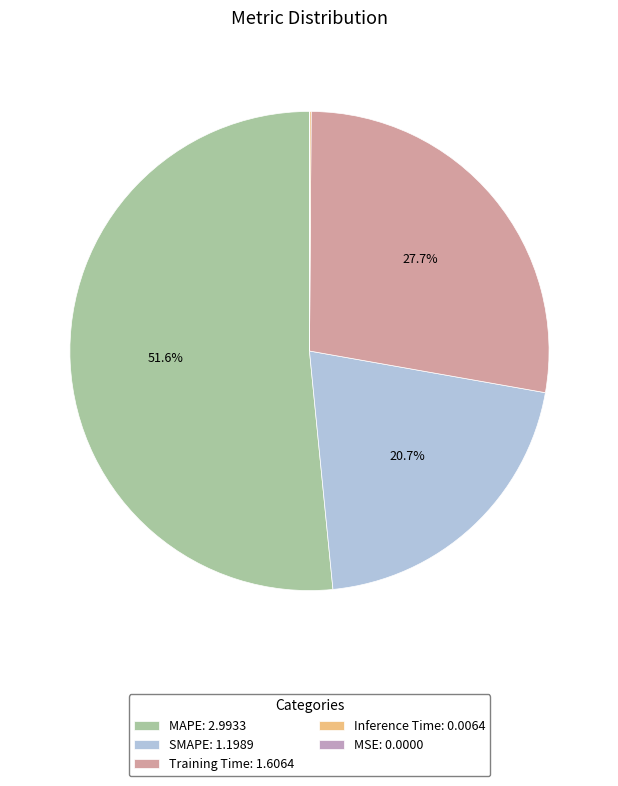

Is Training Time the majority of the pie?

No